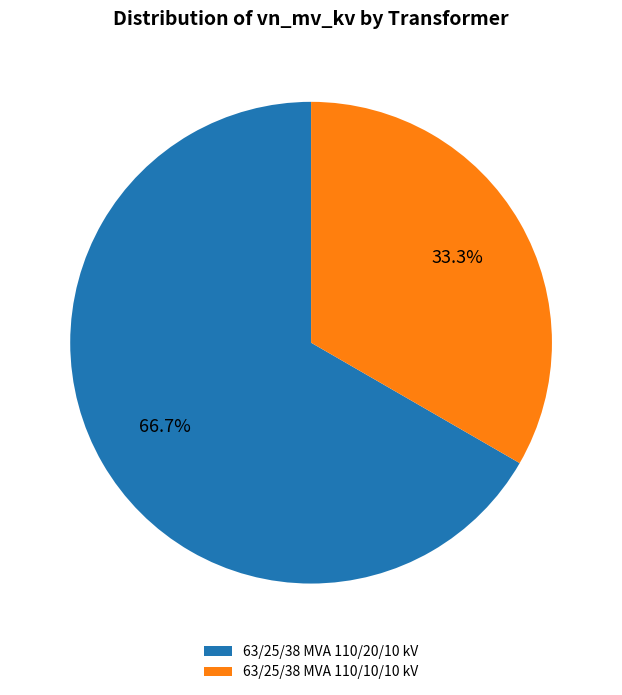

Does any single category account for the majority?

Yes